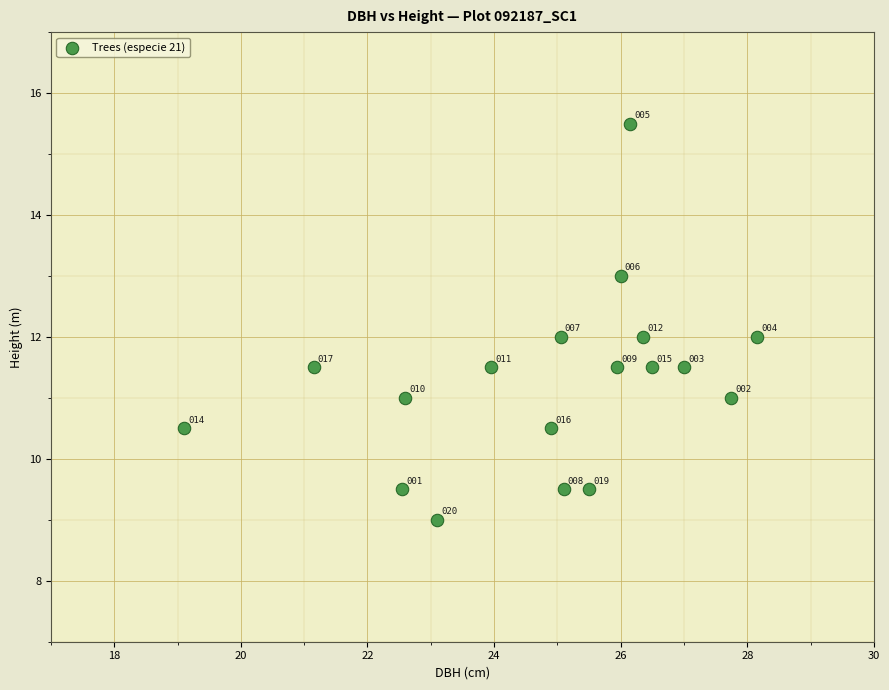

What Y value in the scatter plot is closest to 12?

12.0